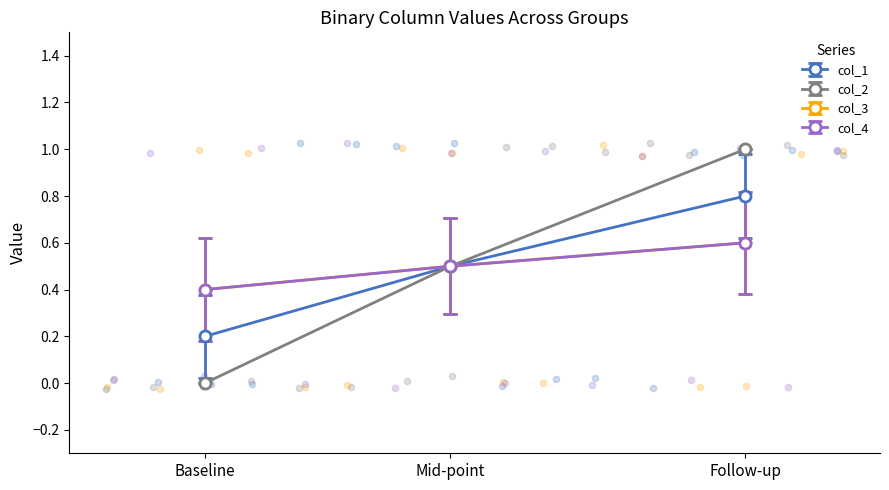

What are all the series names shown in the legend?

col_1, col_2, col_3, col_4